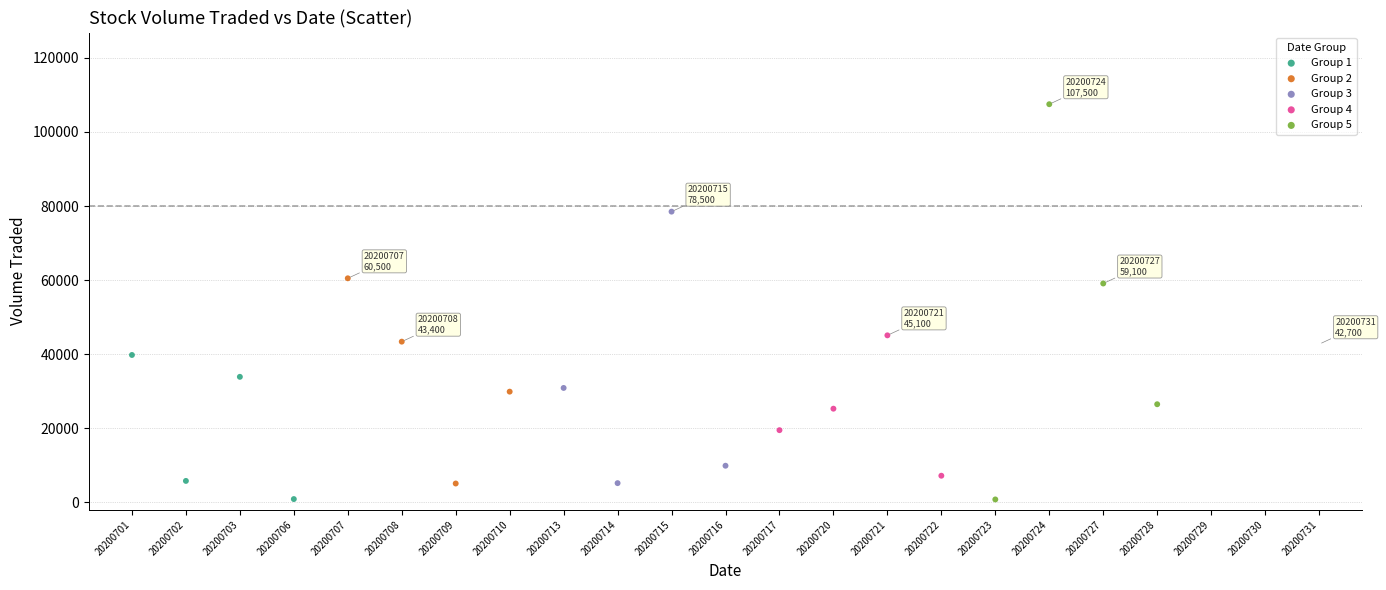

Which series has the largest Y range (max minus min)?

Group 5